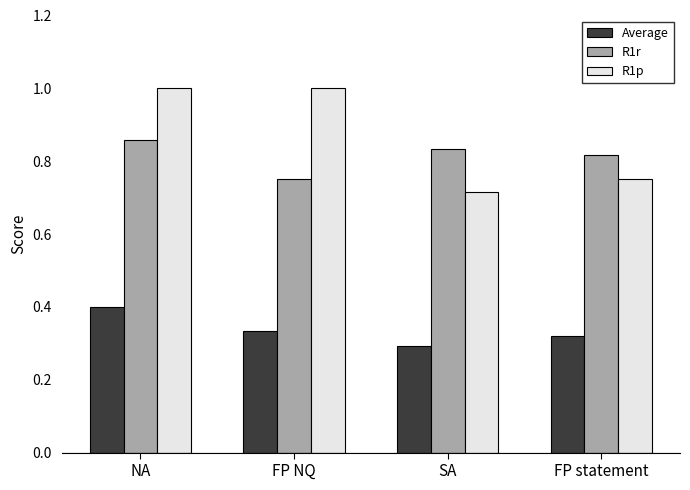

How many data points in R1p are less than 1?

2